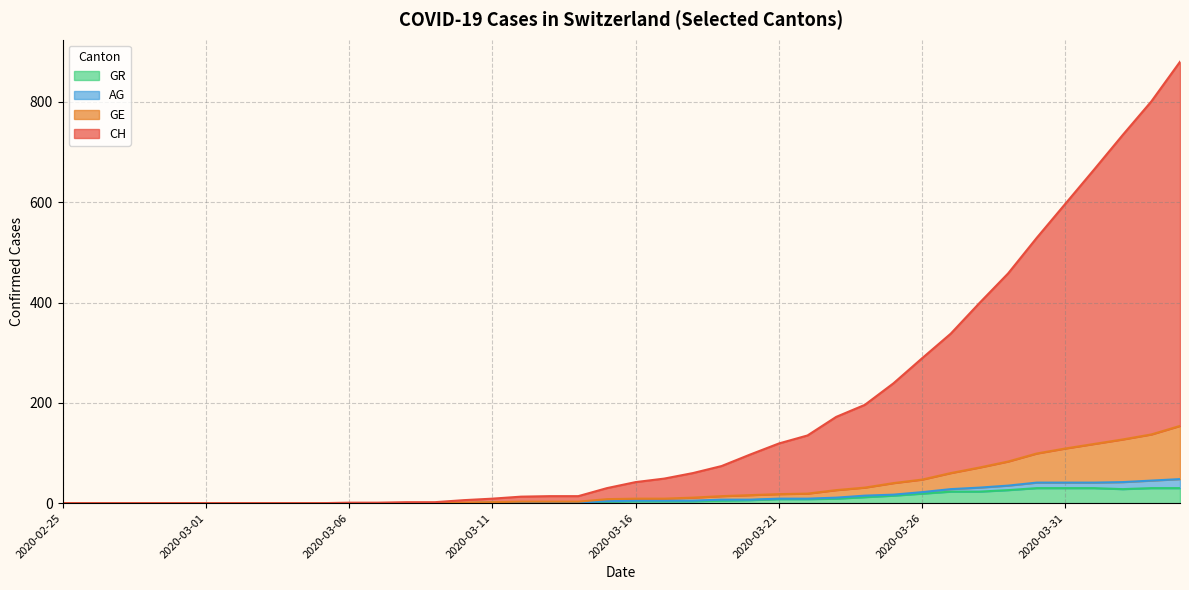

Is the value of CH at 2020-02-27 greater than the value of GR at 2020-03-25?

No